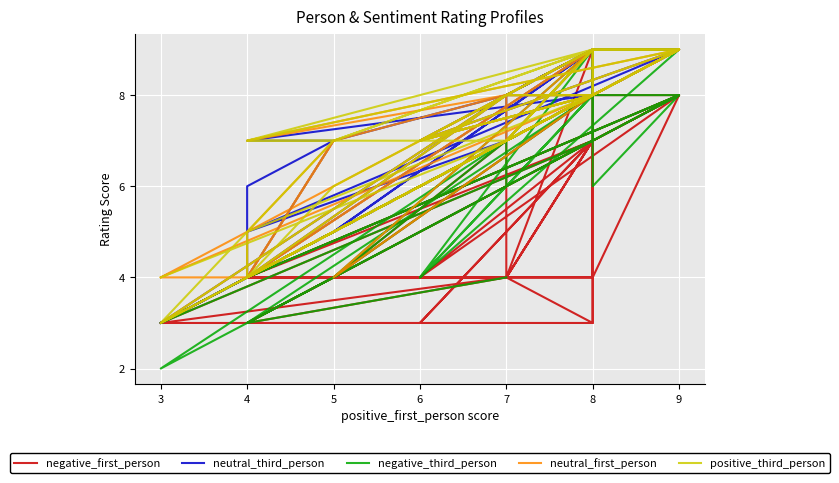

At which category does negative_first_person reach its first local valley?

4